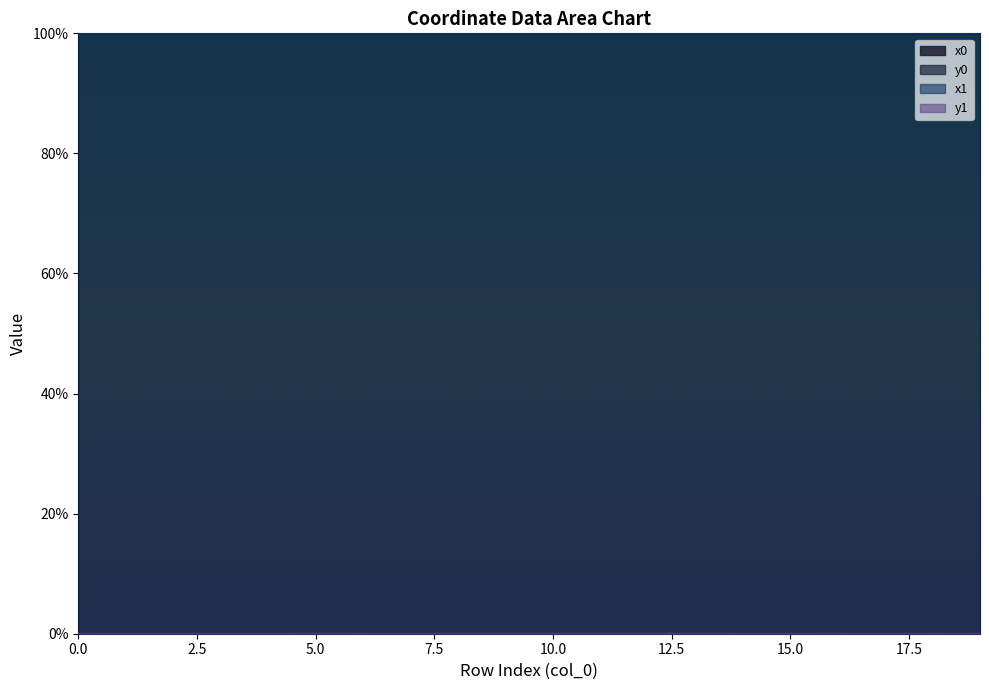

Which has a higher value, 19 or 1?

1